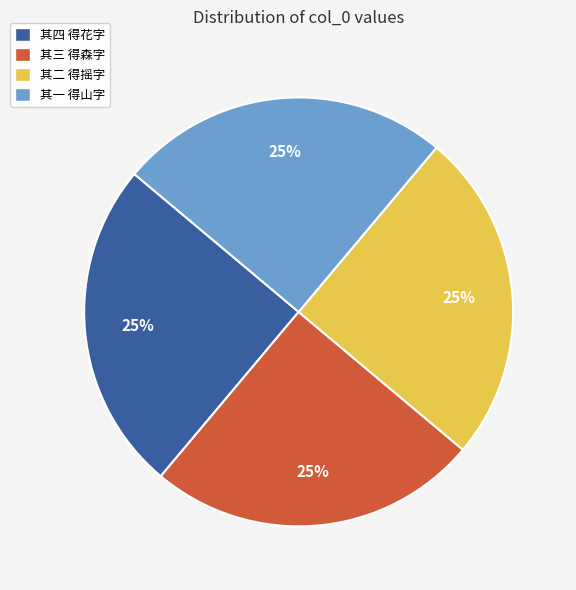

True or false: 其一 得山字 accounts for 12% of the total.

False